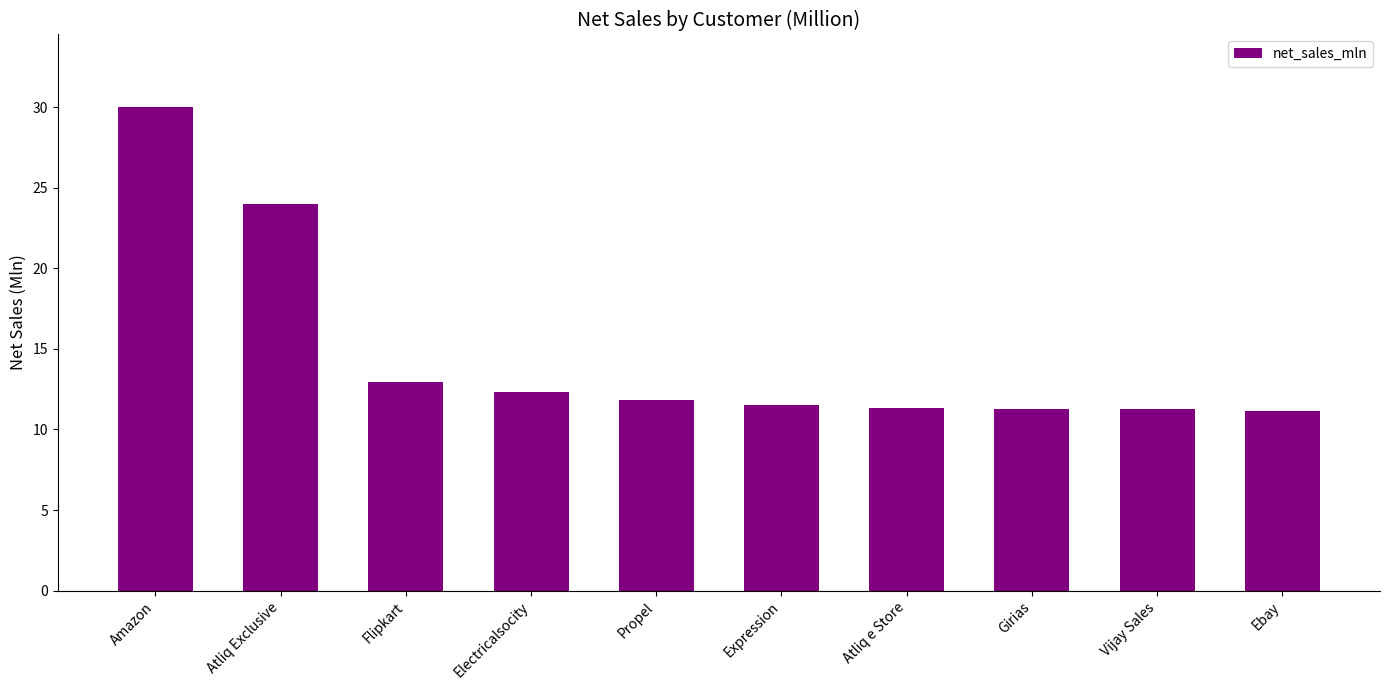

What is the average value?

14.8